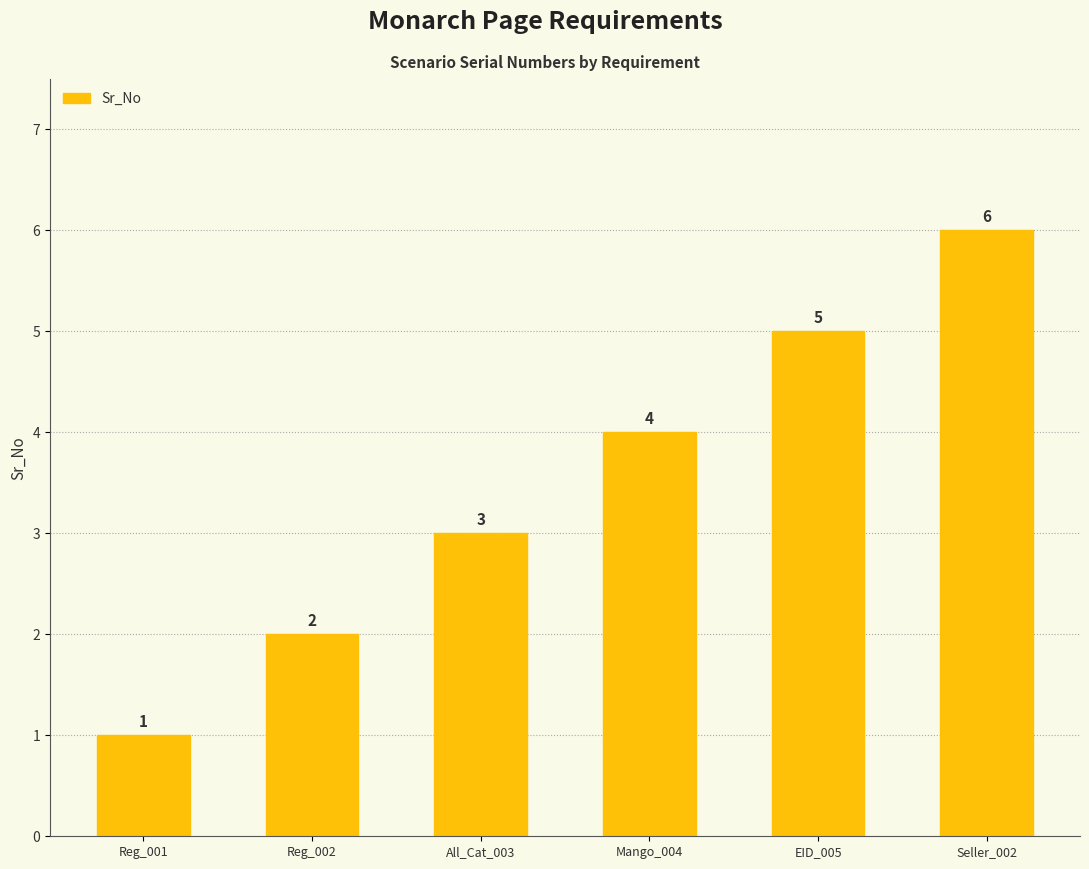

List the labels in order of value, smallest first.

Reg_001, Reg_002, All_Cat_003, Mango_004, EID_005, Seller_002